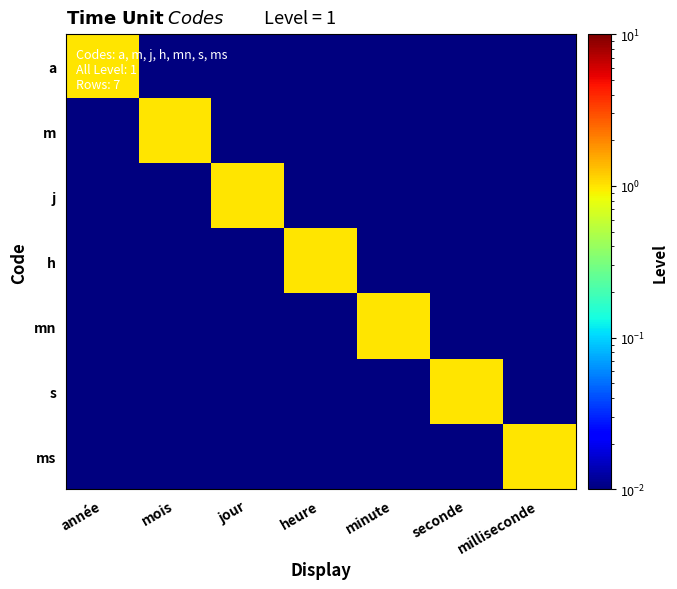

What is the spread (max minus min) of values at milliseconde?

1.0